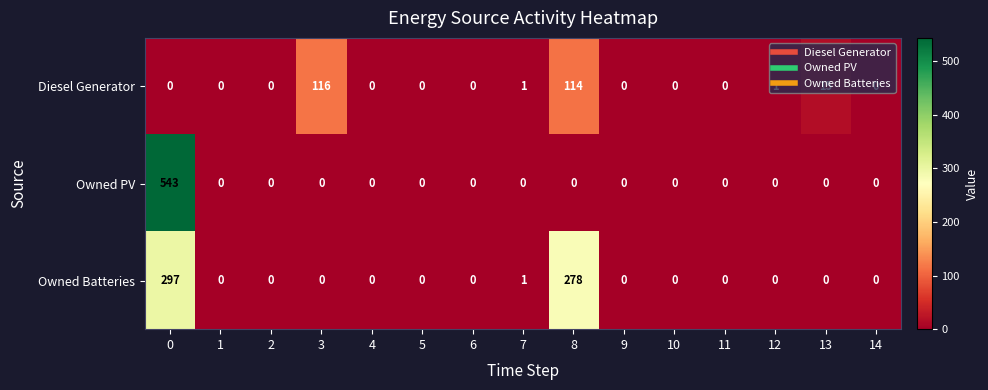

What is the difference between the maximum and minimum values in the Owned Batteries series?

297